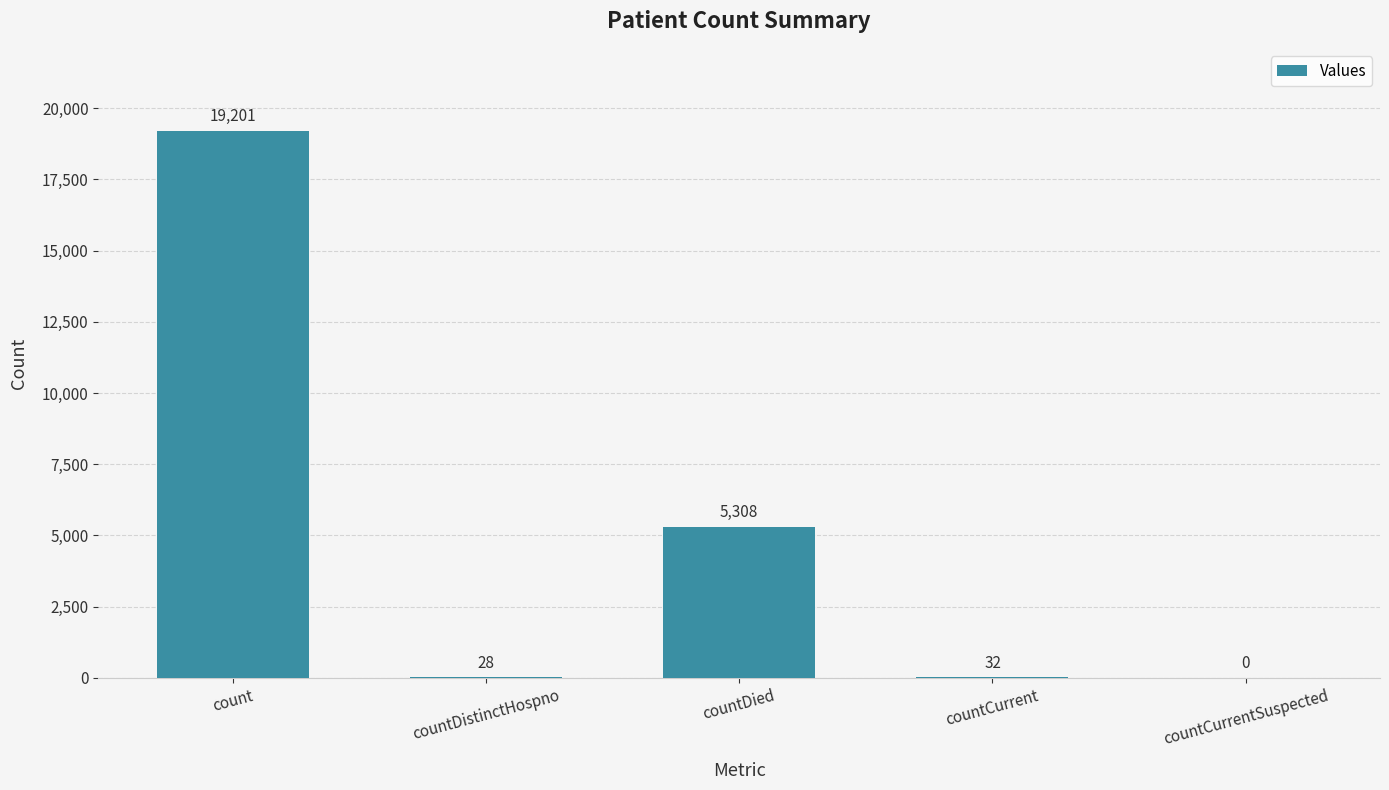

Reading left to right, extract all data points from this chart.

count=19201	countDistinctHospno=28	countDied=5308	countCurrent=32	countCurrentSuspected=0